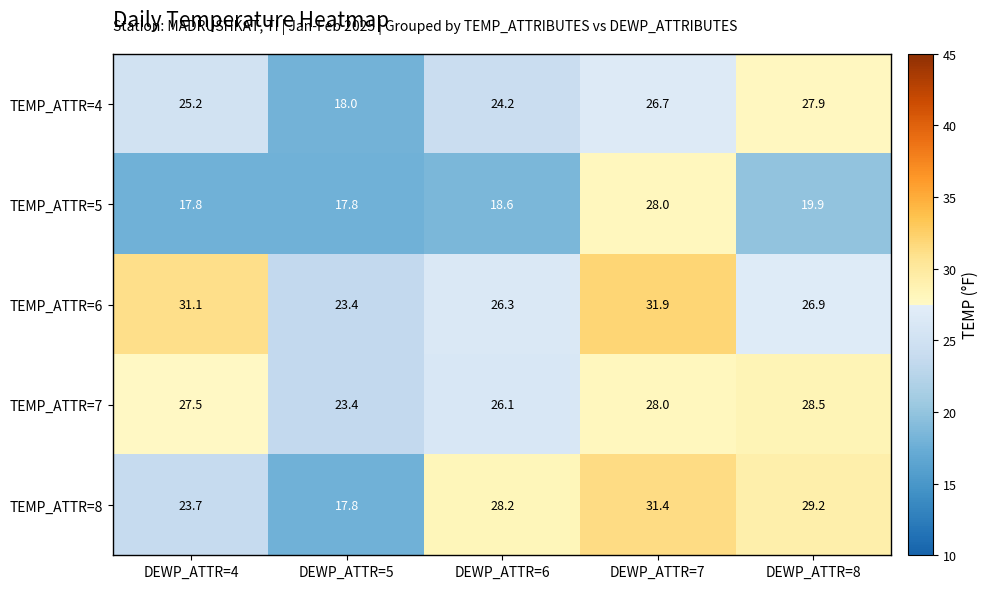

Reading left to right, what are all the values shown in this chart?

TEMP_ATTR=4: 25.2	18.0	24.2	26.7	27.9
TEMP_ATTR=5: 17.8	17.8	18.6	28.0	19.9
TEMP_ATTR=6: 31.1	23.4	26.3	31.9	26.9
TEMP_ATTR=7: 27.5	23.4	26.1	28.0	28.5
TEMP_ATTR=8: 23.7	17.8	28.2	31.4	29.2